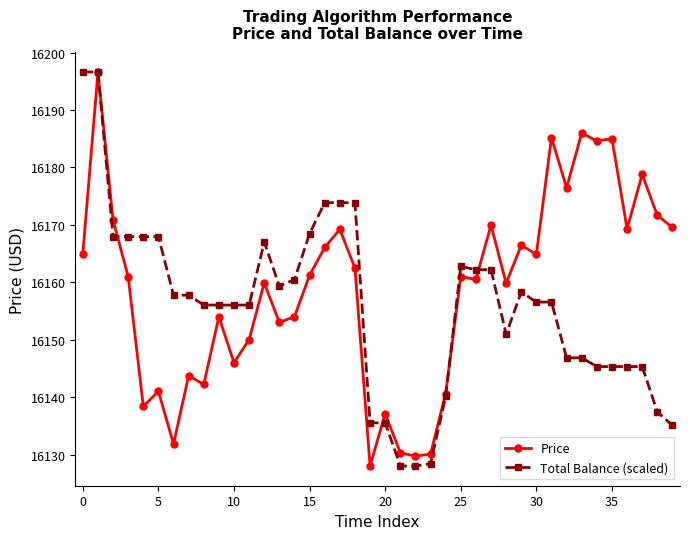

How many lines are shown in the chart?

2